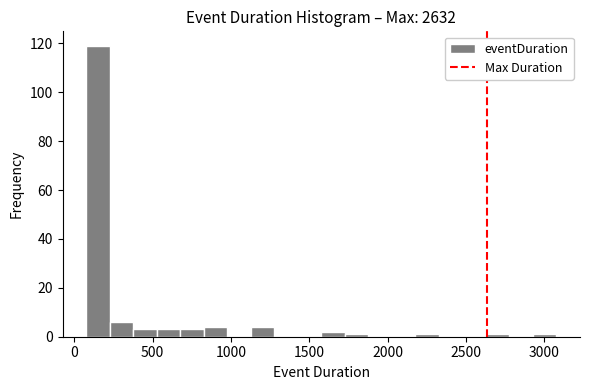

Around what value on the x-axis is the tallest bar? Give the approximate position of its centre, as read against the axis.

150